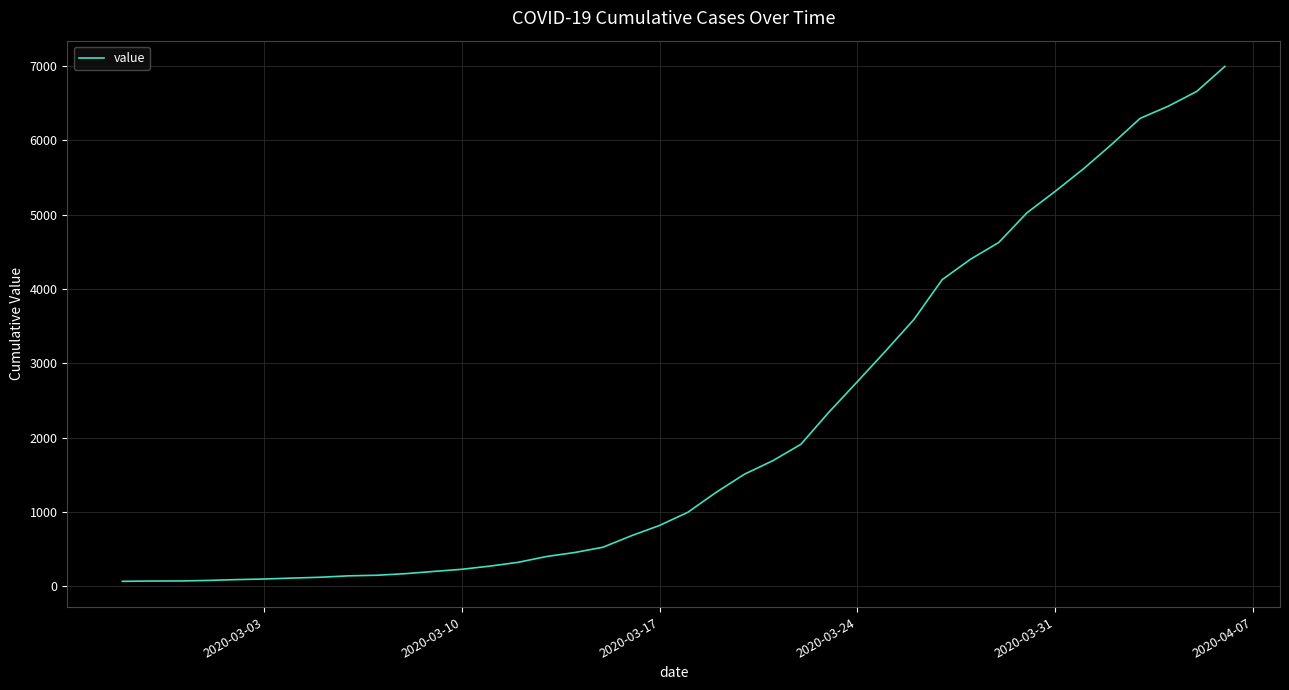

What is the difference between the maximum and minimum values?

6931